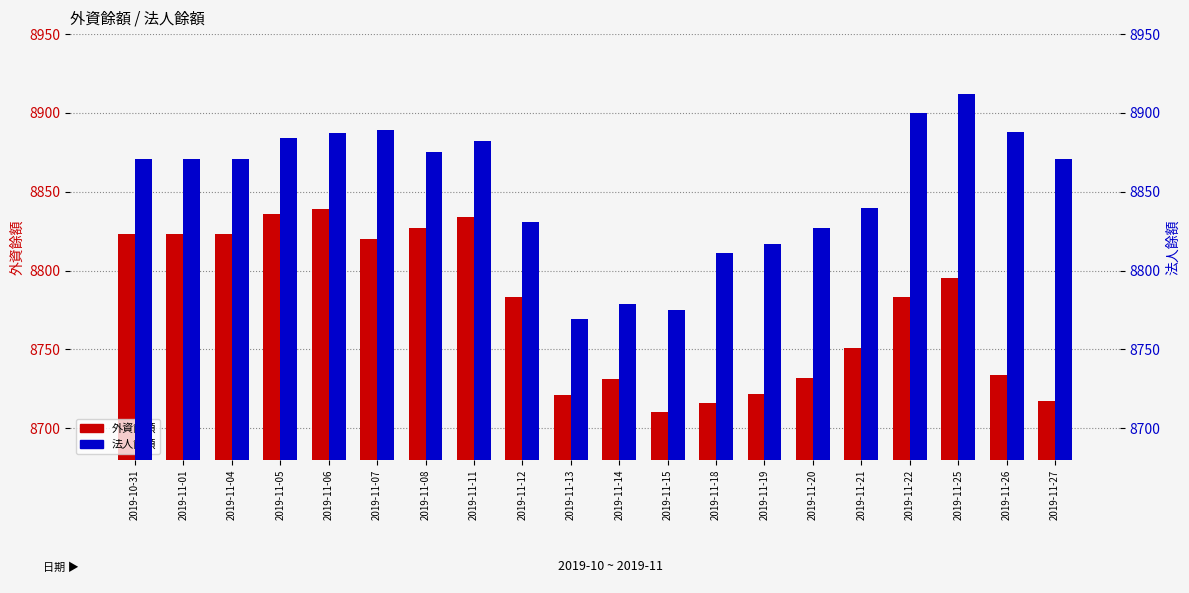

How many bars are there in each group?

2